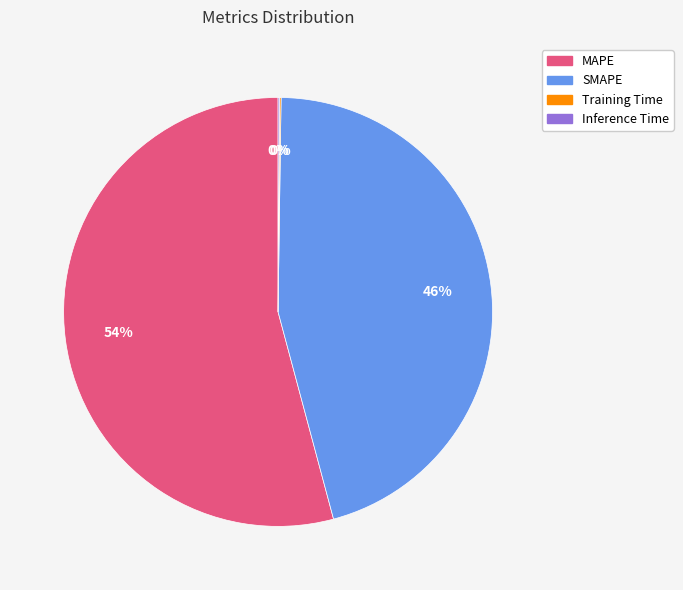

Which category has the biggest portion of the pie?

MAPE